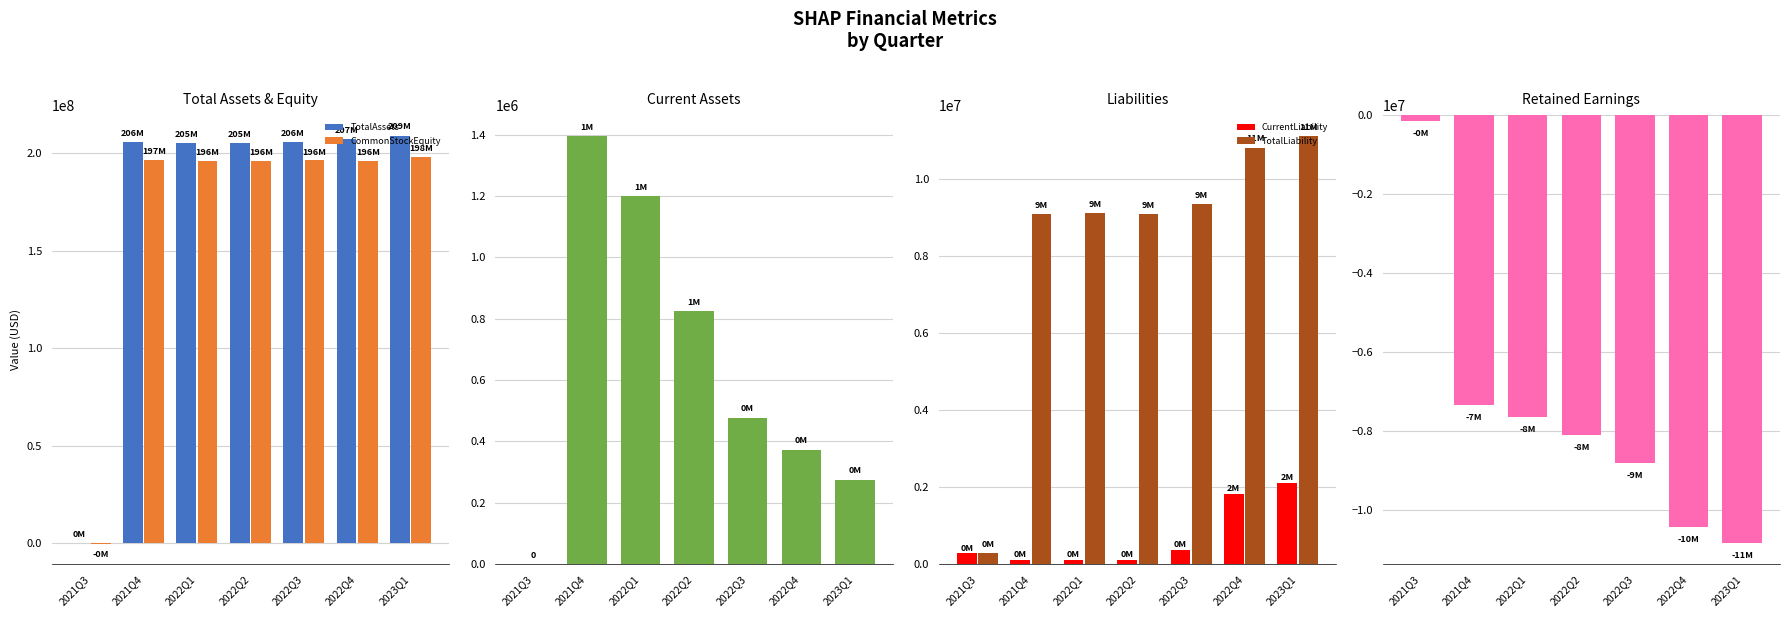

At 2022Q4, list the series in order from smallest to largest.

RetainedEarnings, CurrentAssets, CurrentLiability, TotalLiability, CommonStockEquity, TotalAssets